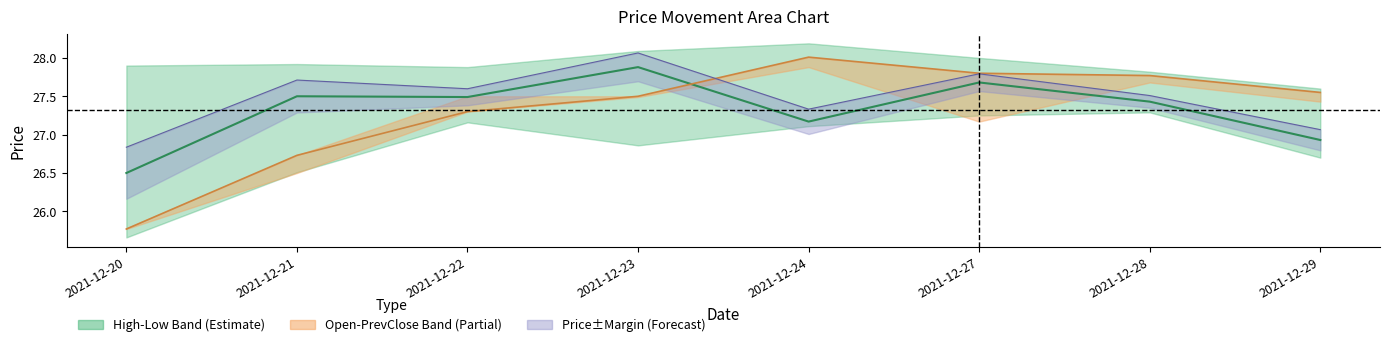

Is the value of Upper Margin at 2021-12-20 greater than the value of Open at 2021-12-20?

Yes